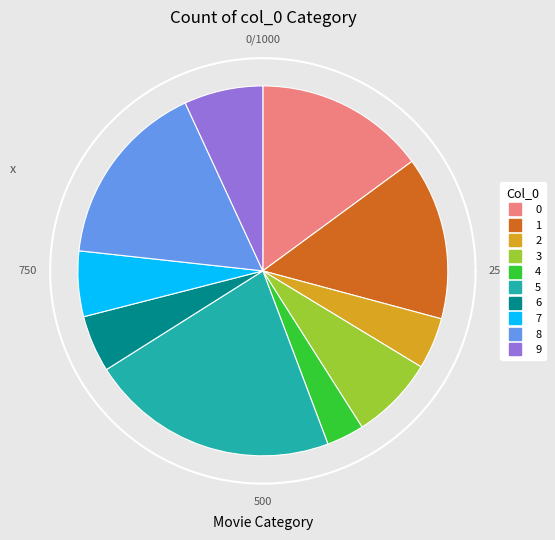

To the nearest percent, what percentage of the pie is 5?

22%